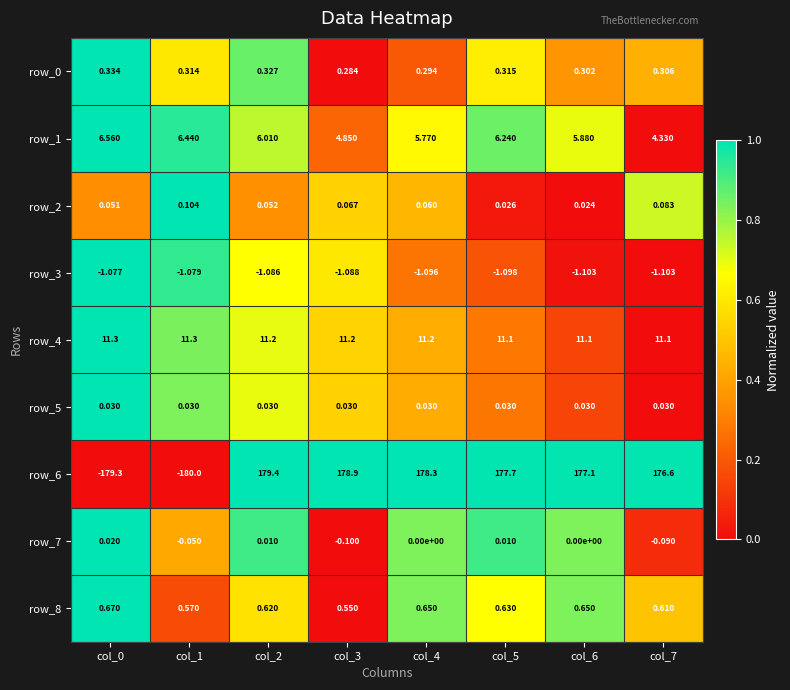

True or false: row_3 has a value of 1.0 at col_0.

True